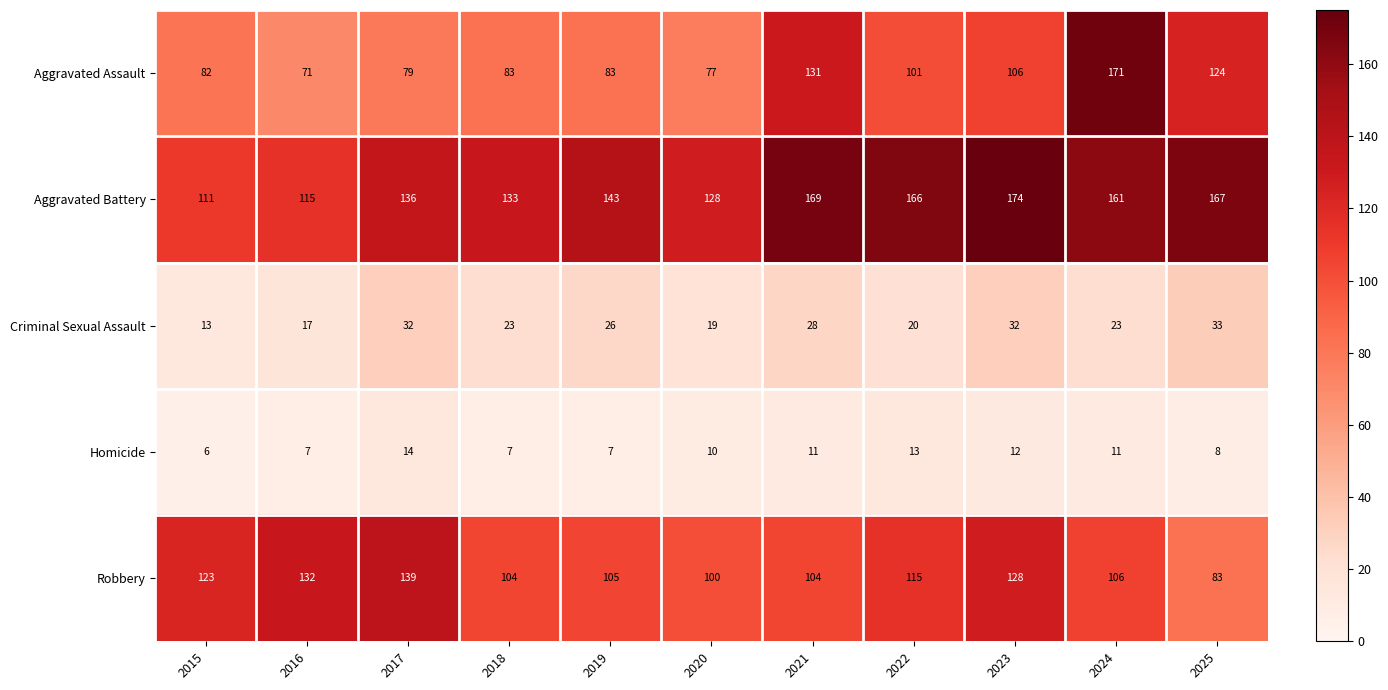

What value does the Aggravated Battery series have at 2019, to the nearest 5?

145